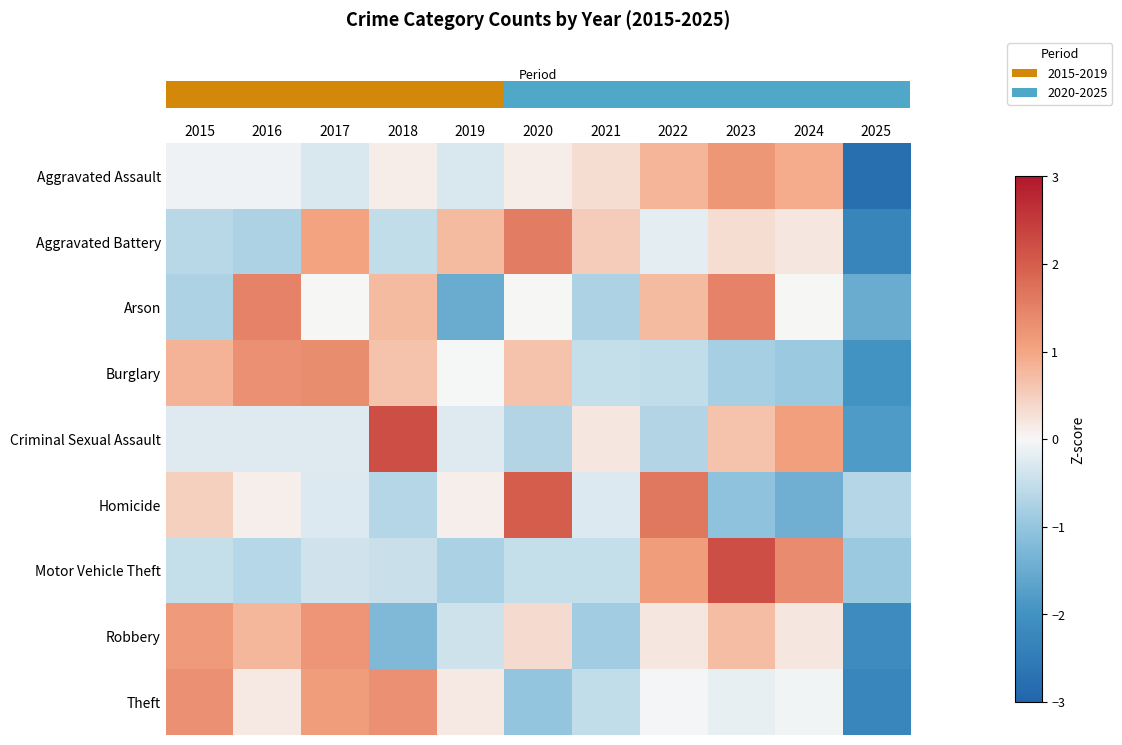

Reading left to right, what are all the values shown in this chart?

row_0: 2015=-0.1	2016=-0.1	2017=-0.3	2018=0.1	2019=-0.3	2020=0.1	2021=0.3	2022=0.8	2023=1.2	2024=0.9	2025=-2.8
row_1: 2015=-0.6	2016=-0.7	2017=1.0	2018=-0.5	2019=0.7	2020=1.6	2021=0.5	2022=-0.2	2023=0.3	2024=0.2	2025=-2.3
row_2: 2015=-0.7	2016=1.5	2017=0.0	2018=0.7	2019=-1.5	2020=0.0	2021=-0.7	2022=0.7	2023=1.5	2024=0.0	2025=-1.5
row_3: 2015=0.8	2016=1.3	2017=1.4	2018=0.6	2019=-0.0	2020=0.6	2021=-0.5	2022=-0.5	2023=-0.8	2024=-0.9	2025=-2.0
row_4: 2015=-0.2	2016=-0.2	2017=-0.2	2018=2.2	2019=-0.2	2020=-0.7	2021=0.2	2022=-0.7	2023=0.6	2024=1.1	2025=-1.8
row_5: 2015=0.5	2016=0.1	2017=-0.3	2018=-0.7	2019=0.1	2020=2.0	2021=-0.3	2022=1.6	2023=-1.0	2024=-1.4	2025=-0.7
row_6: 2015=-0.5	2016=-0.6	2017=-0.4	2018=-0.5	2019=-0.8	2020=-0.5	2021=-0.5	2022=1.1	2023=2.2	2024=1.4	2025=-0.9
row_7: 2015=1.2	2016=0.8	2017=1.2	2018=-1.2	2019=-0.4	2020=0.3	2021=-0.9	2022=0.2	2023=0.7	2024=0.2	2025=-2.1
row_8: 2015=1.3	2016=0.2	2017=1.1	2018=1.3	2019=0.2	2020=-1.0	2021=-0.5	2022=-0.0	2023=-0.2	2024=-0.1	2025=-2.3